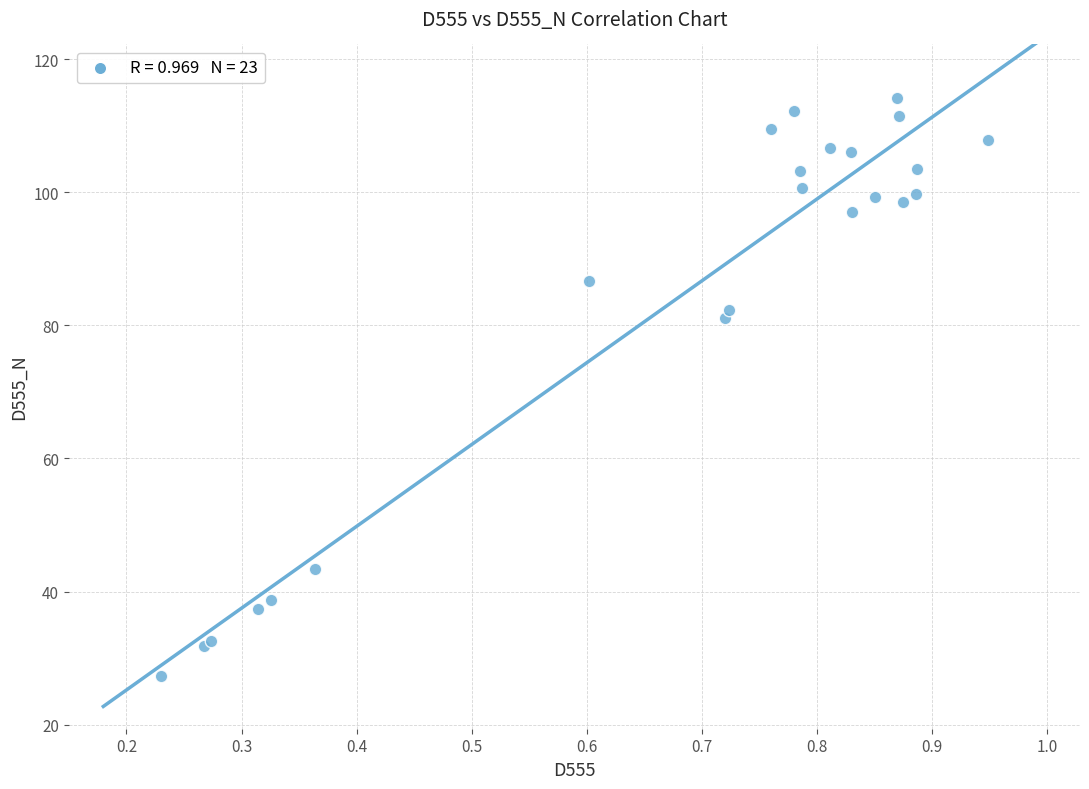

What Y value in the scatter plot is closest to 70?

81.2